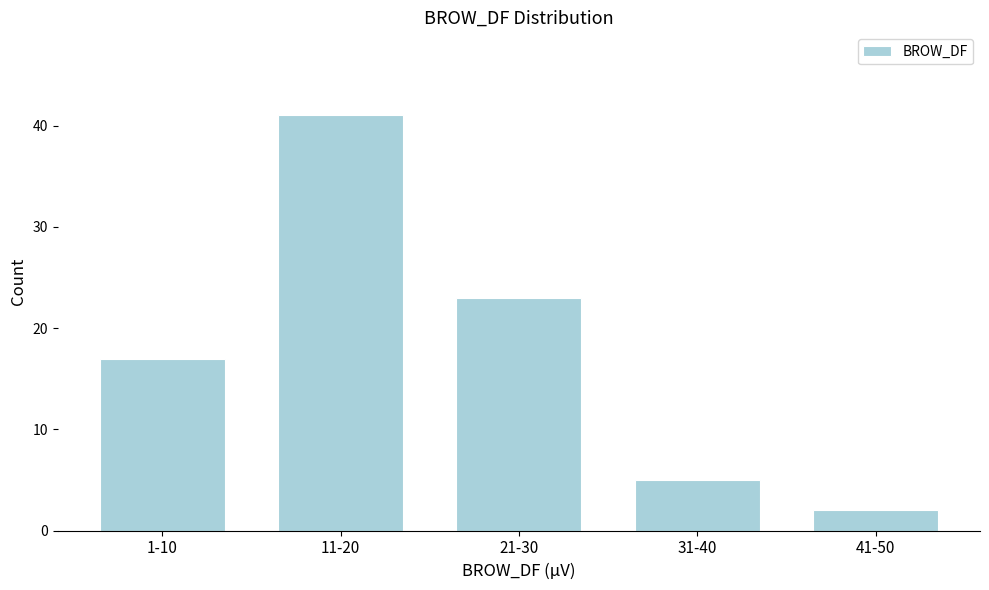

Reading left to right, extract all data points from this chart.

17	41	23	5	2